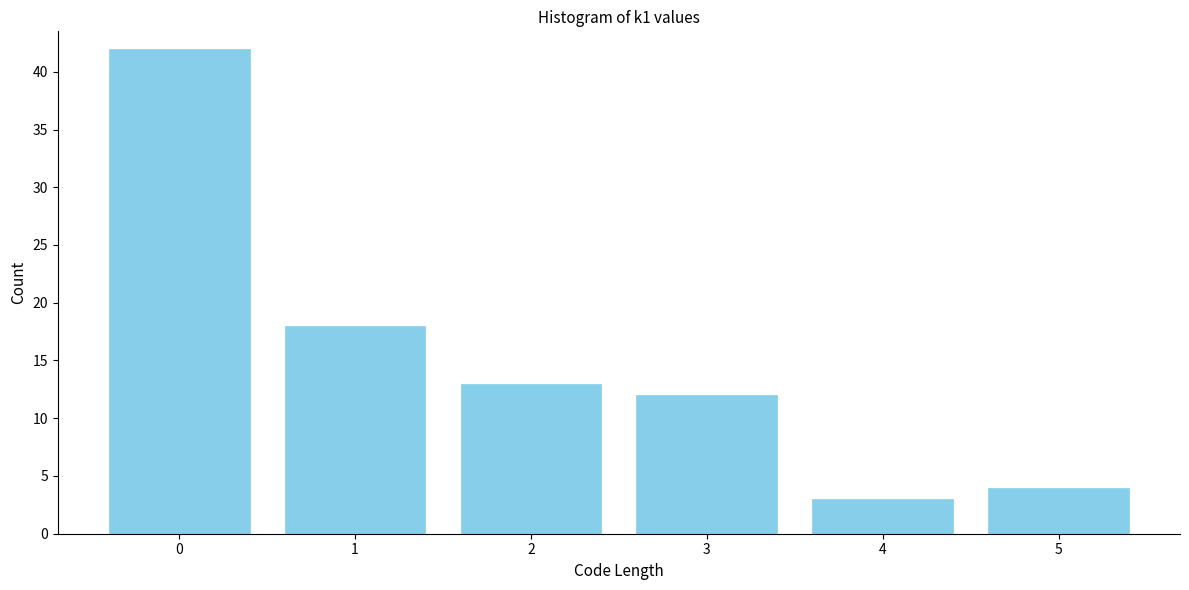

Reading right to left, transcribe all the data shown in this chart.

4	3	12	13	18	42